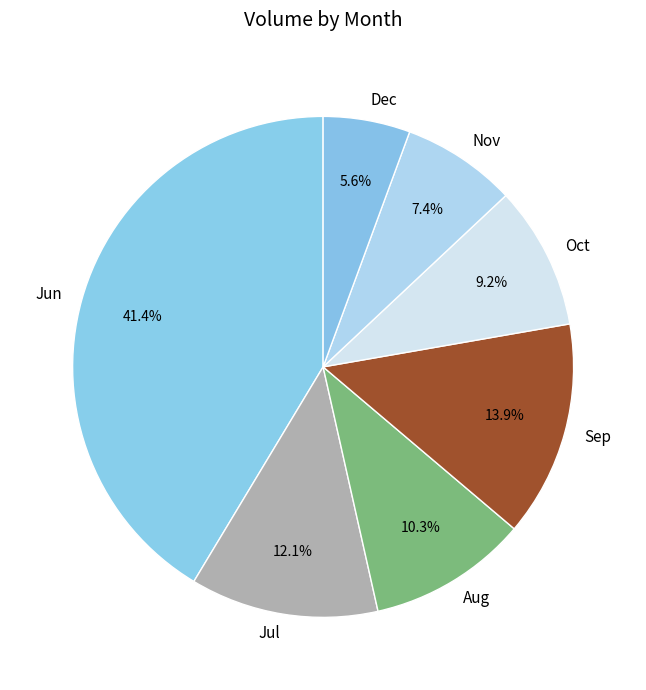

Which has a higher value, Sep or Jul?

Sep